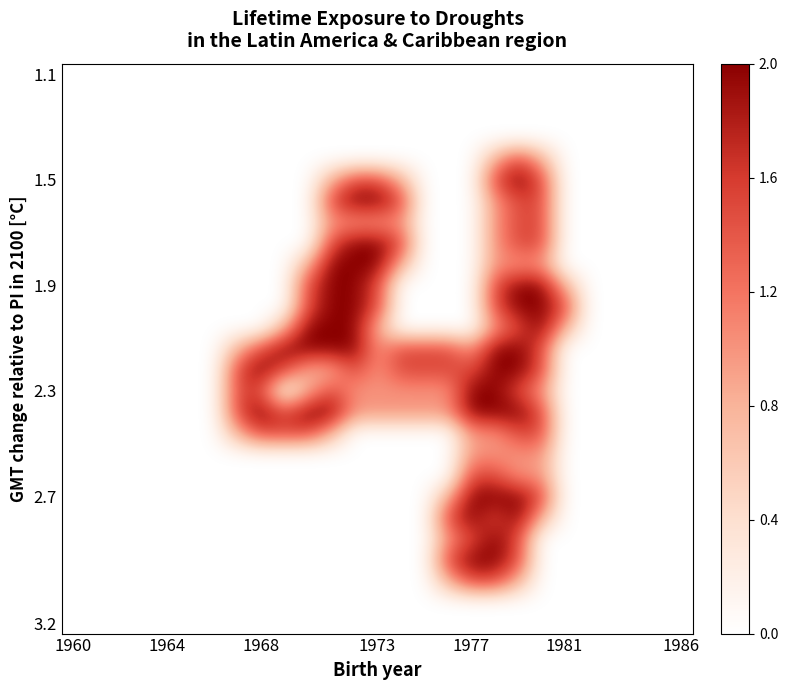

At which category does the chart reach its minimum across all series?

1960